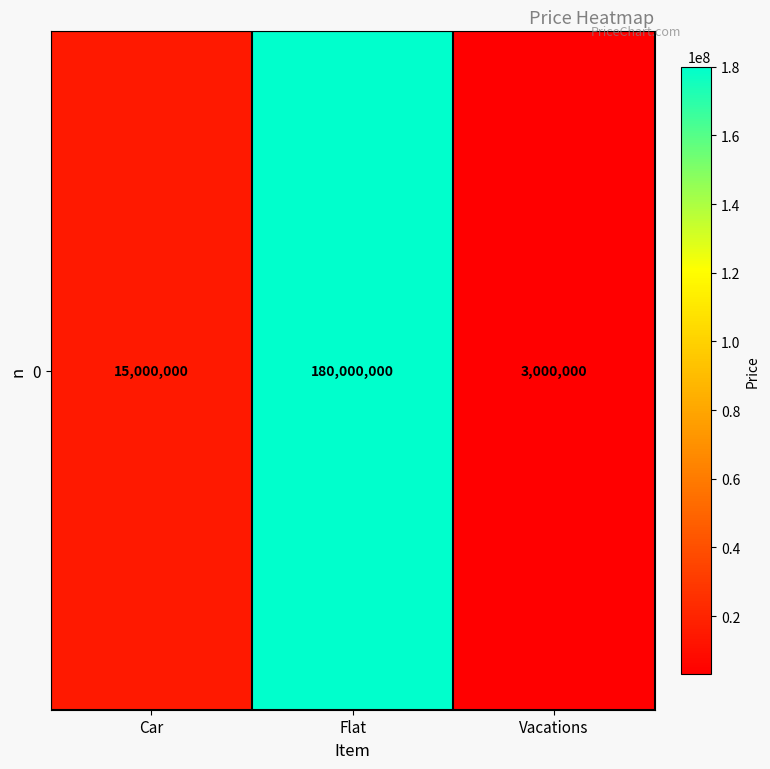

What is the maximum value shown in the chart?

180000000